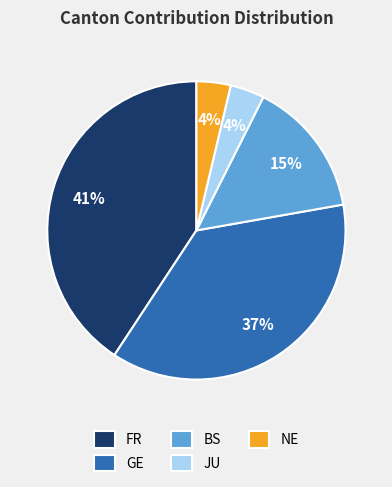

Do NE and FR together represent more than half of the pie?

No